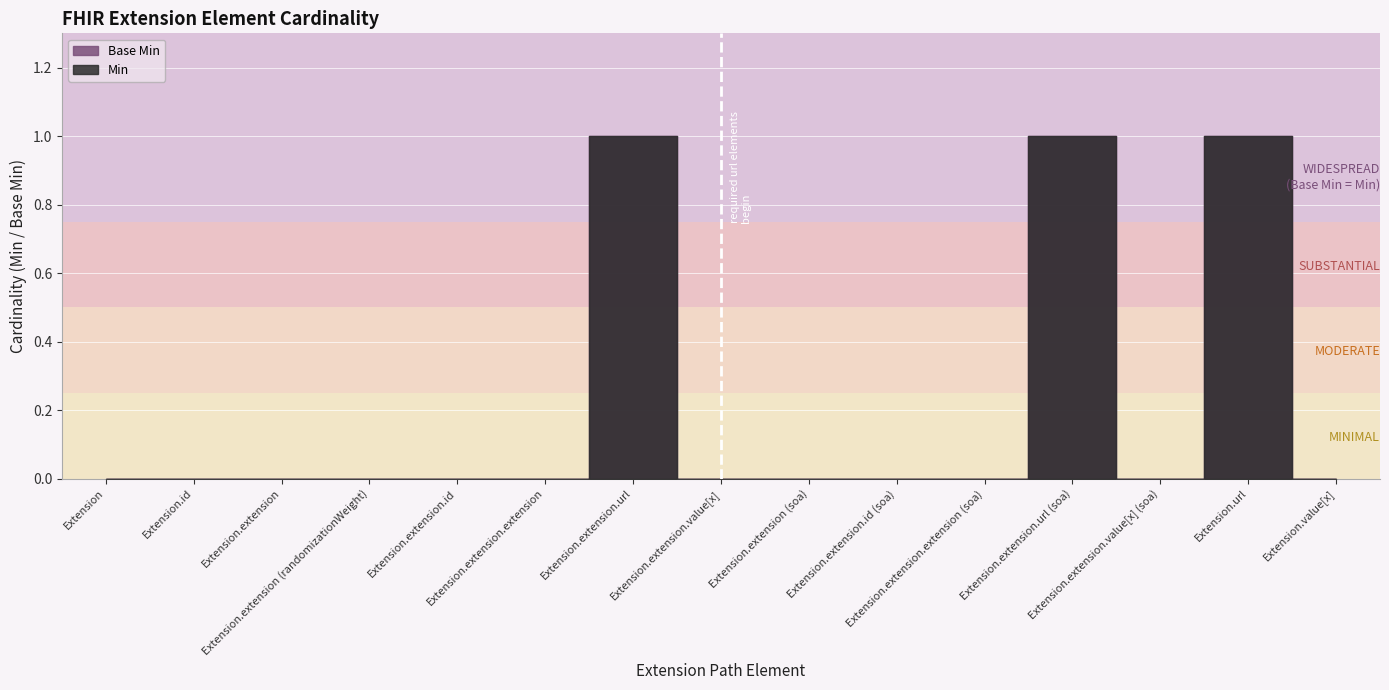

What is the label of the 14th point from the left?

Extension.url